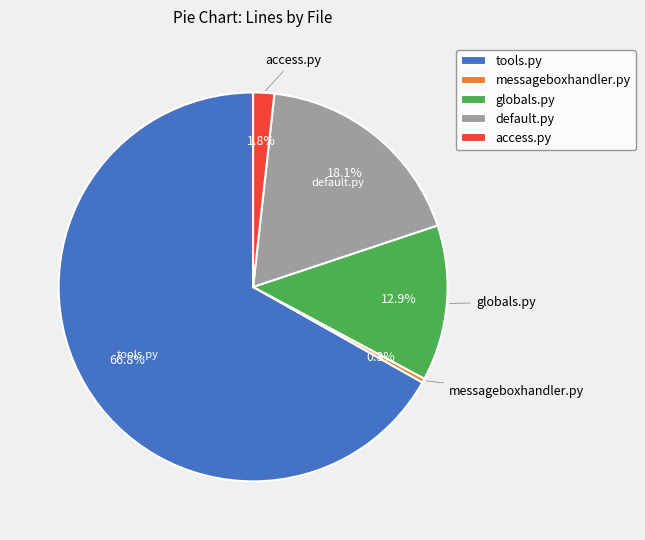

Which slice represents more than half of the pie?

tools.py